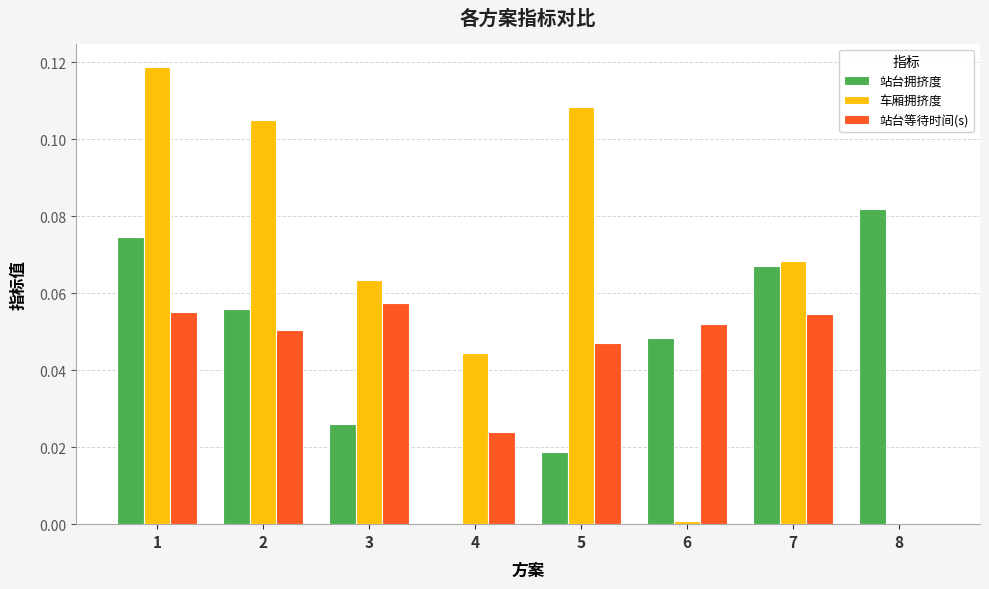

Between 3 and 6, which series saw the biggest shift?

车厢拥挤度